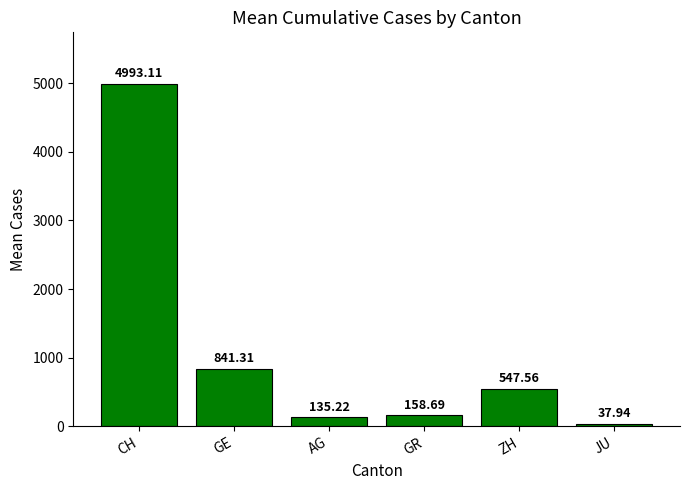

Rank the categories by value from highest to lowest.

CH, GE, ZH, GR, AG, JU